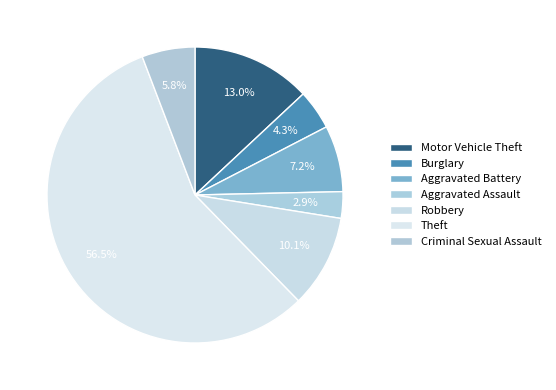

To the nearest percent, what is the combined percentage of Criminal Sexual Assault and Burglary?

10%